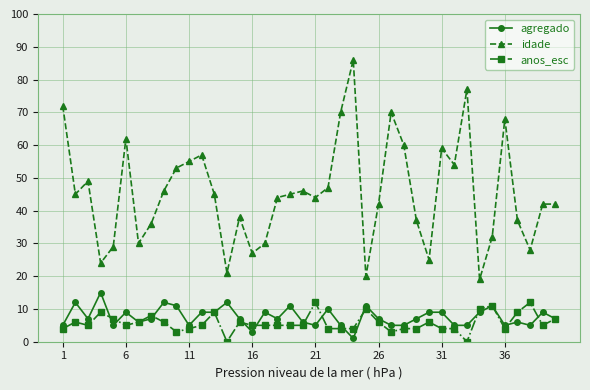

True or false: anos_esc and idade cross at least once.

False